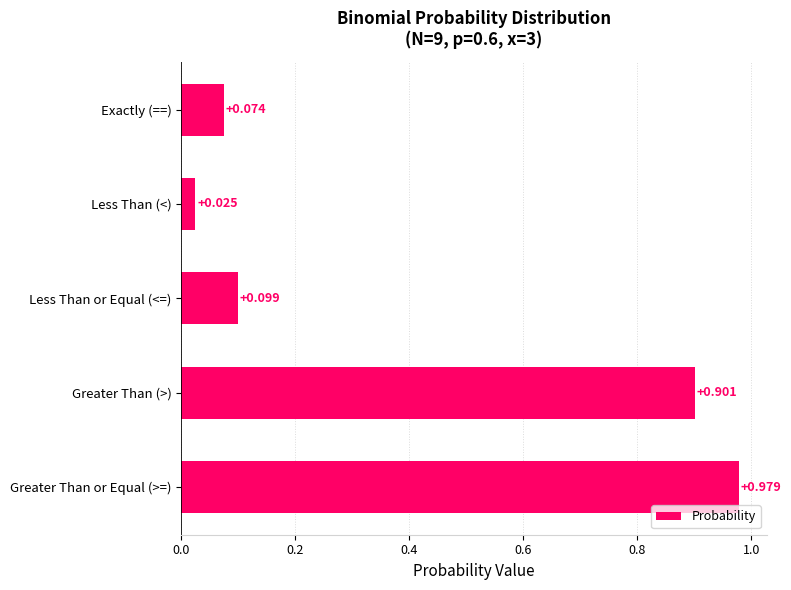

Where is the data nearest to the value 0?

Less Than (<)